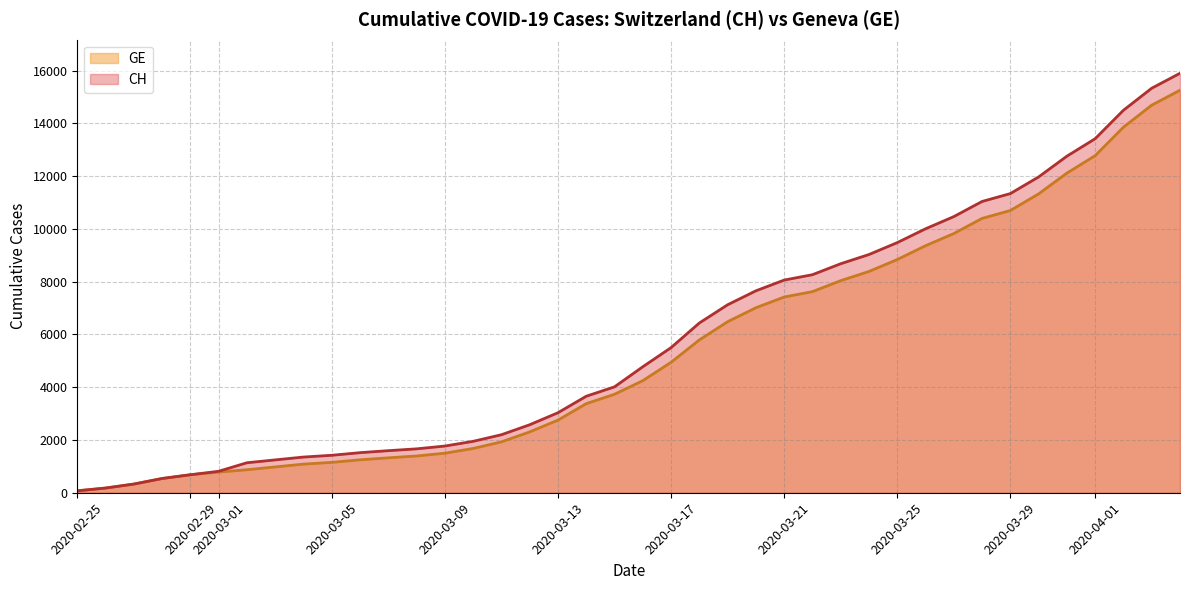

Read the CH value at 2020-03-08, to the nearest 50.

1650